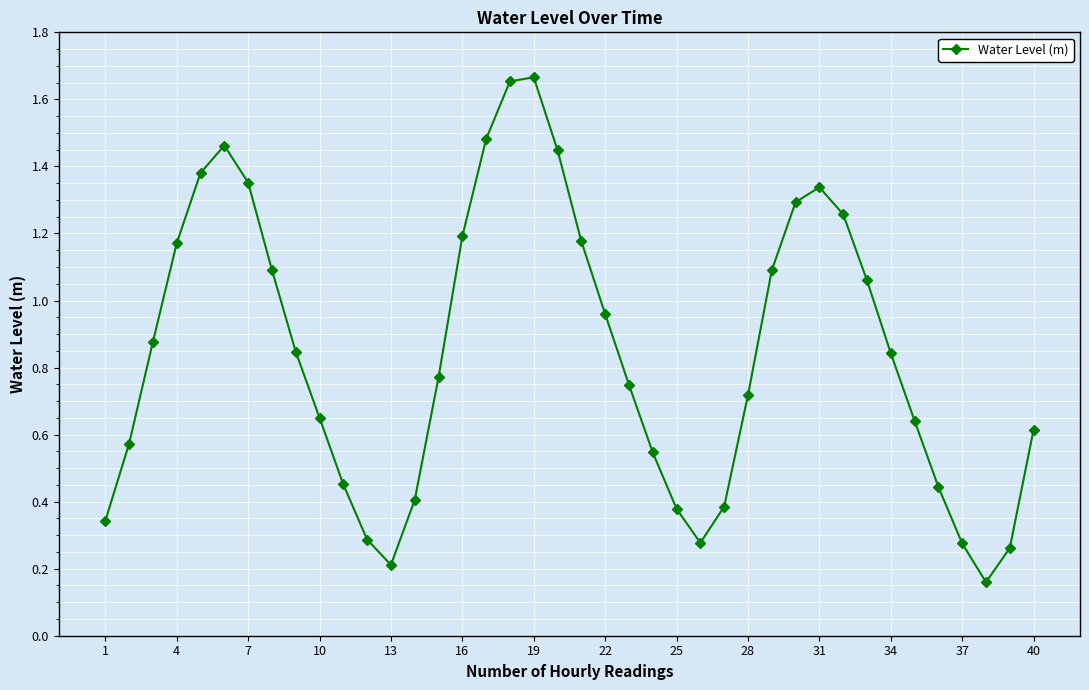

Count the number of data series in this chart.

1